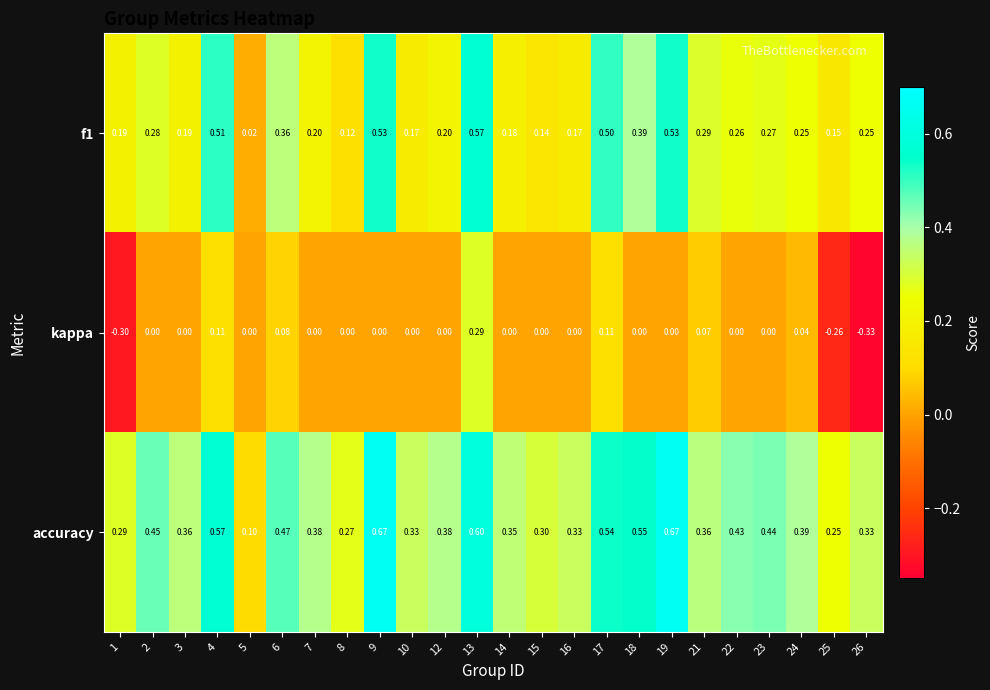

Which series has the largest range (max minus min)?

kappa